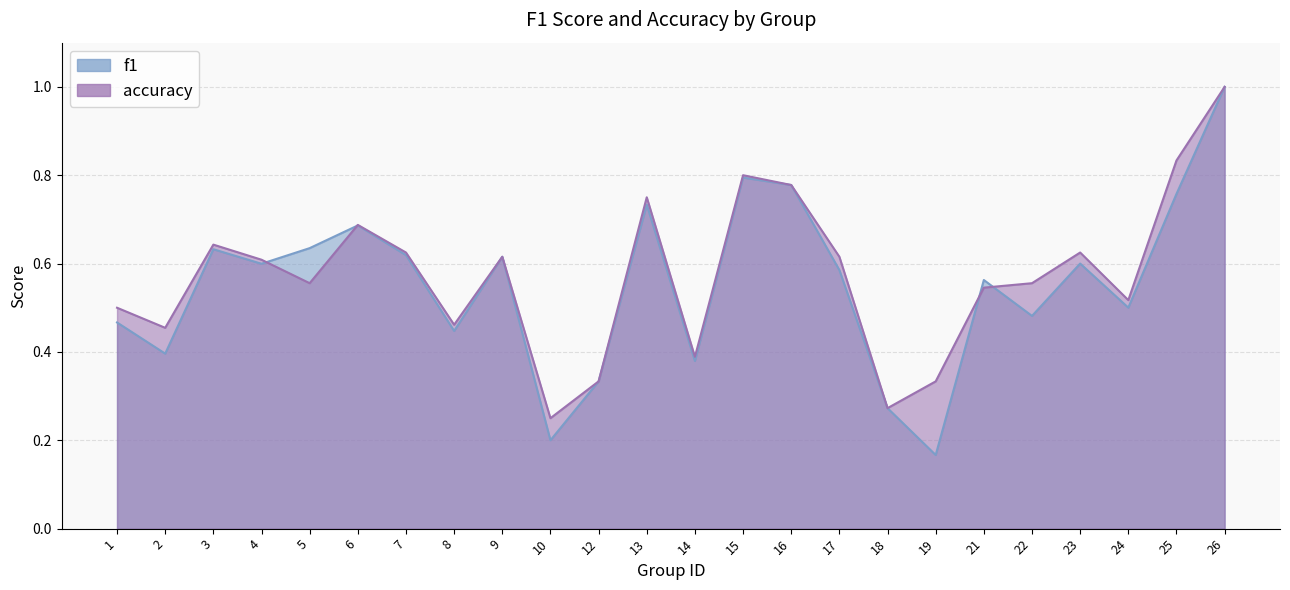

What is the average value of the f1 series?

0.6